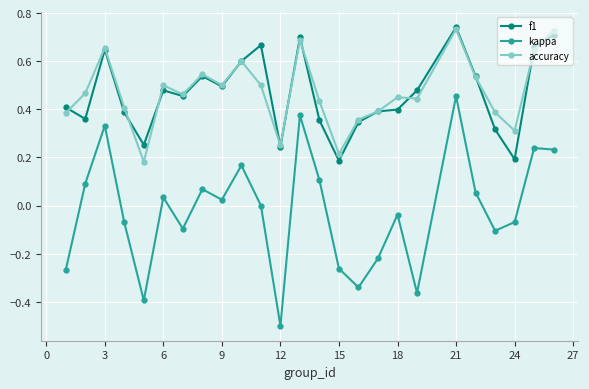

What is the minimum value shown in the chart?

-0.5